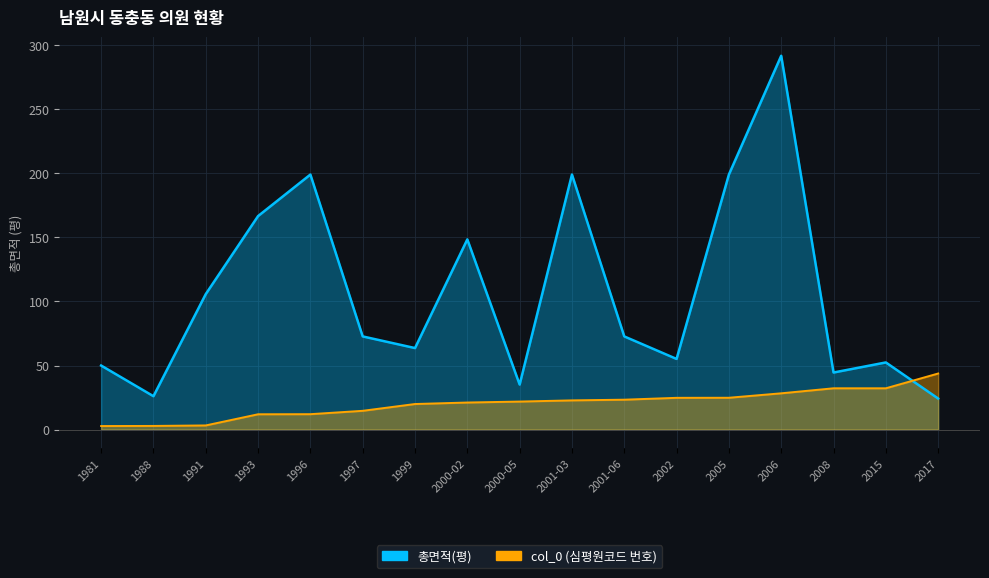

What is the label of the 3rd point from the right?

2008